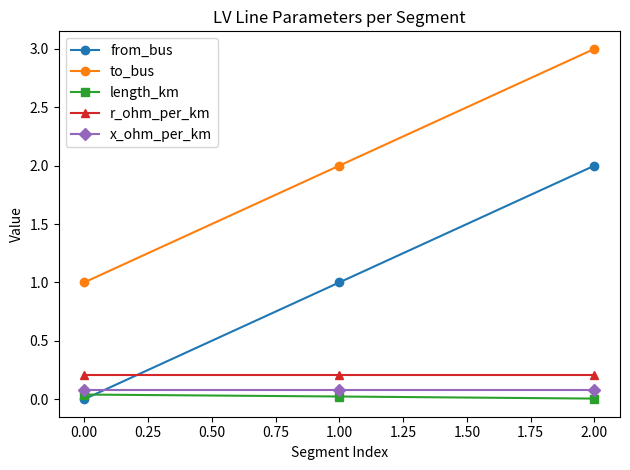

At which category is the sum across all series the highest?

2.00